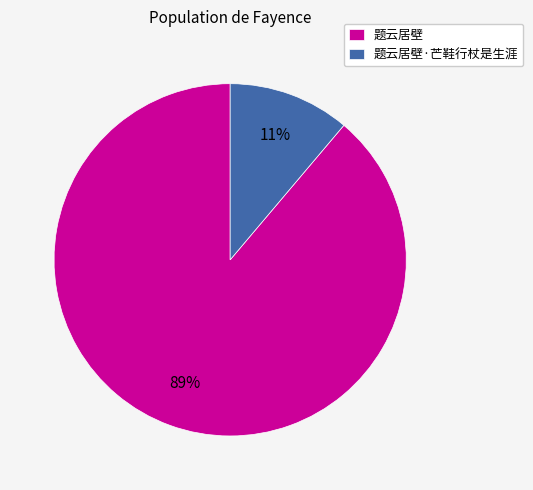

Do 题云居壁 and 题云居壁·芒鞋行杖是生涯 together represent more than half of the pie?

Yes